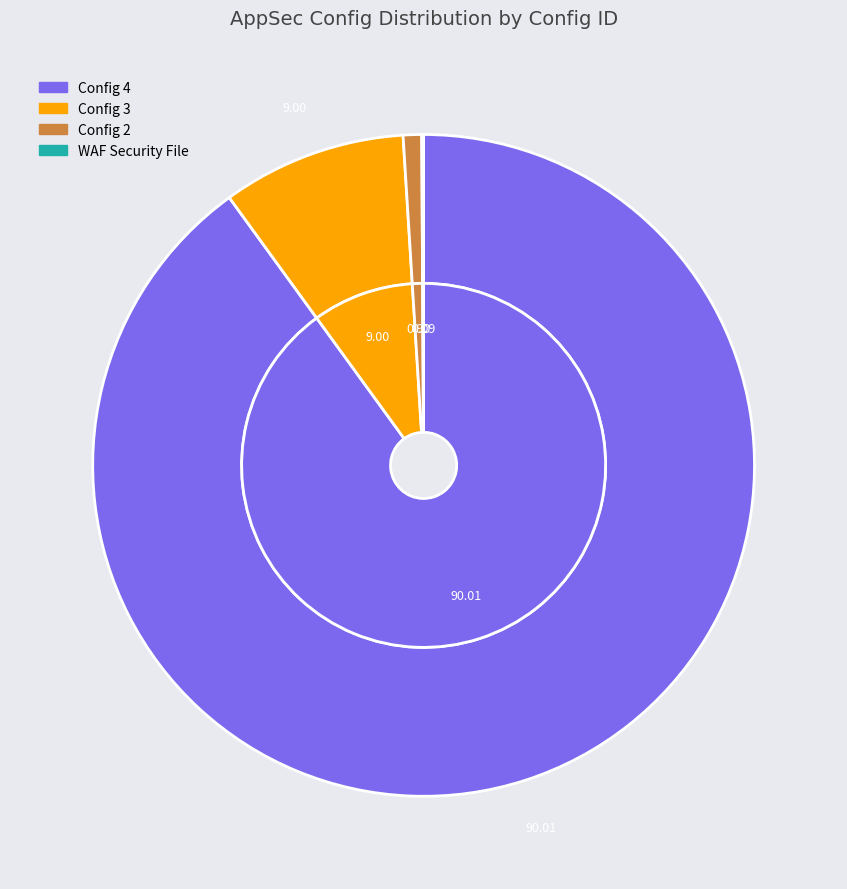

Is it true that Config 4 is 83% of the pie?

False